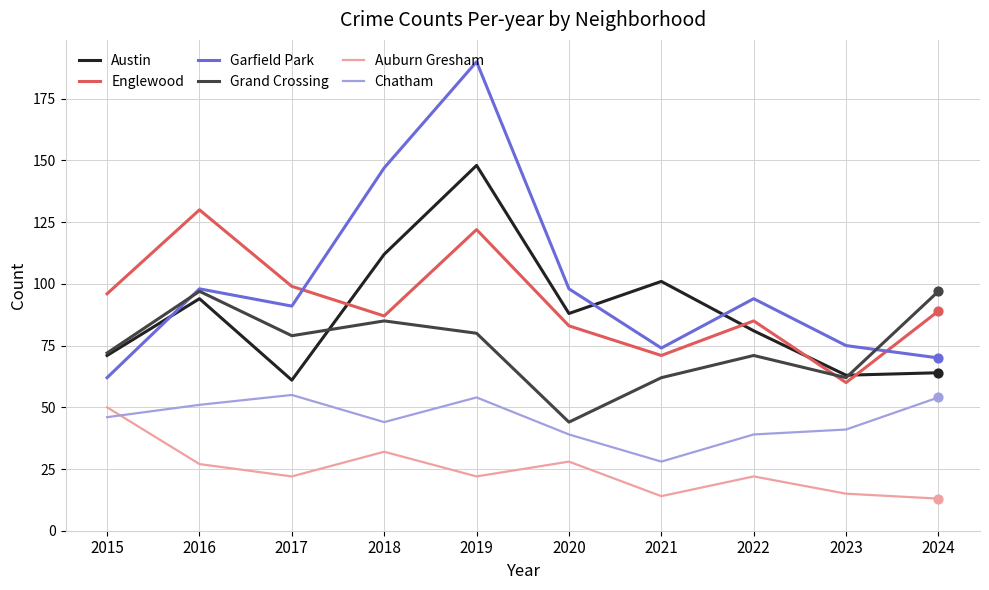

Between 2018 and 2022, which series saw the biggest shift?

Garfield Park